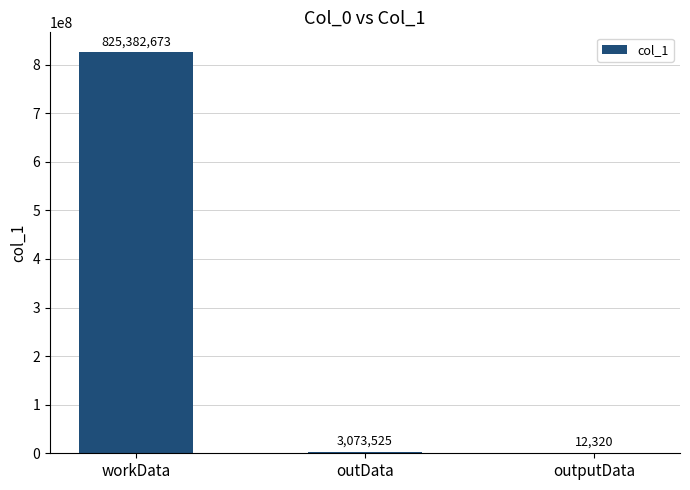

The chart shows a value of 825382673 at workData. True or false?

True